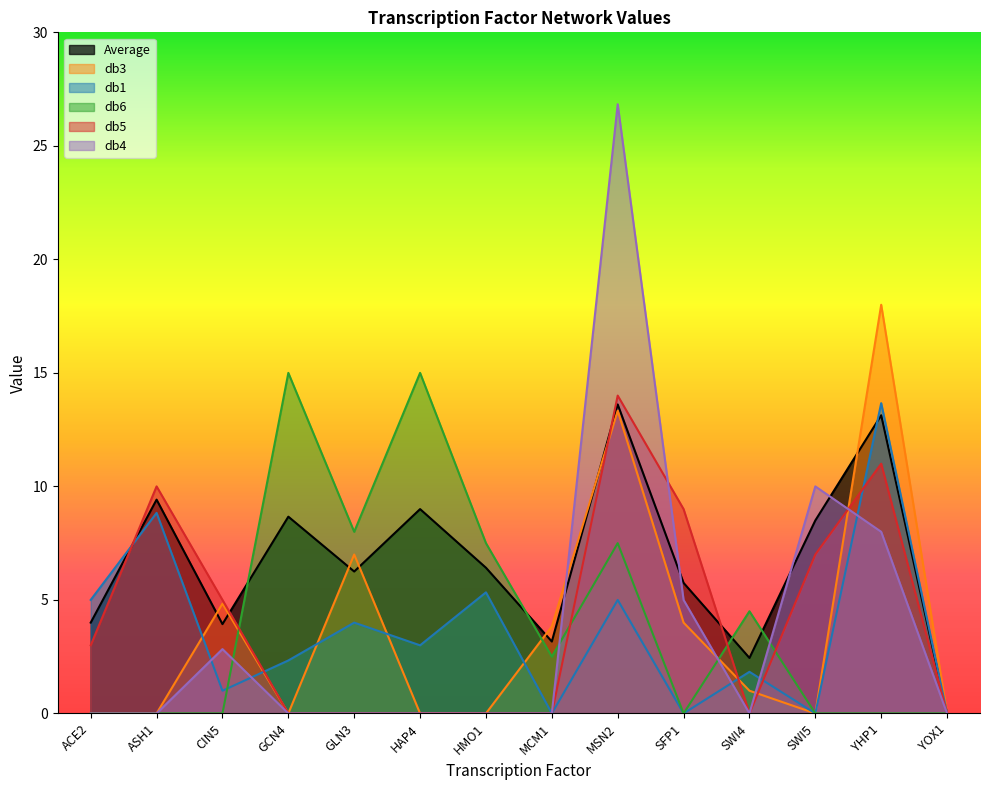

What is the difference between the maximum and minimum values in the db3 series?

18.0